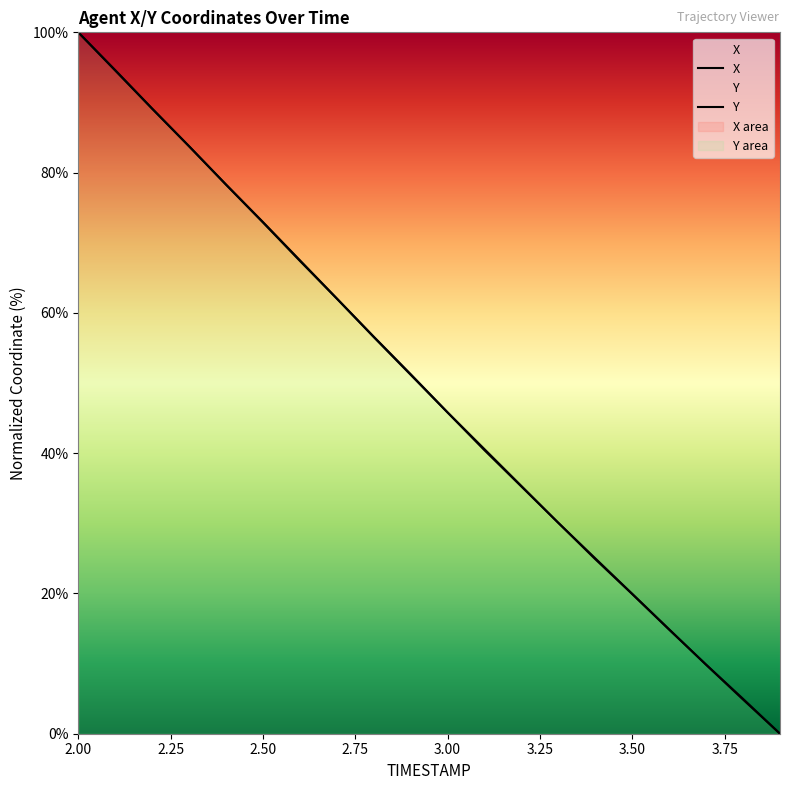

Reading left to right, transcribe all the data shown in this chart.

X: 100.0	94.6	89.1	83.8	78.3	73.0	67.5	62.1	56.6	51.3	45.8	40.6	35.3	30.1	25.0	19.9	14.9	9.8	4.9	0.0
Y: 100.0	94.6	89.1	83.8	78.3	72.9	67.4	62.0	56.5	51.2	45.8	40.4	35.2	30.1	24.9	19.9	14.8	9.8	5.0	0.0